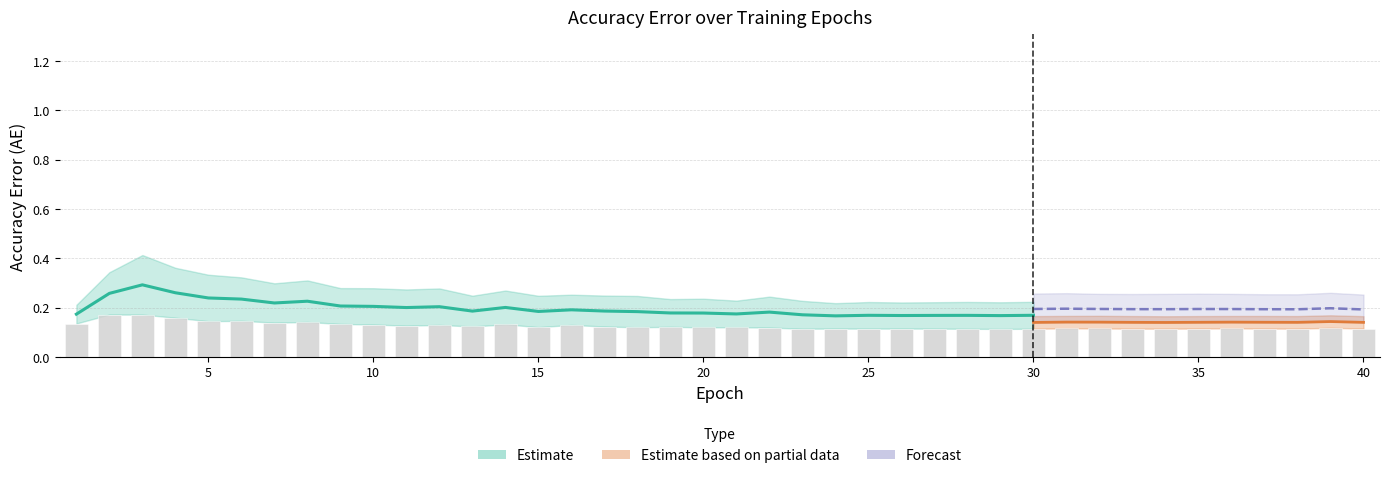

How many categories are shown in the chart?

40